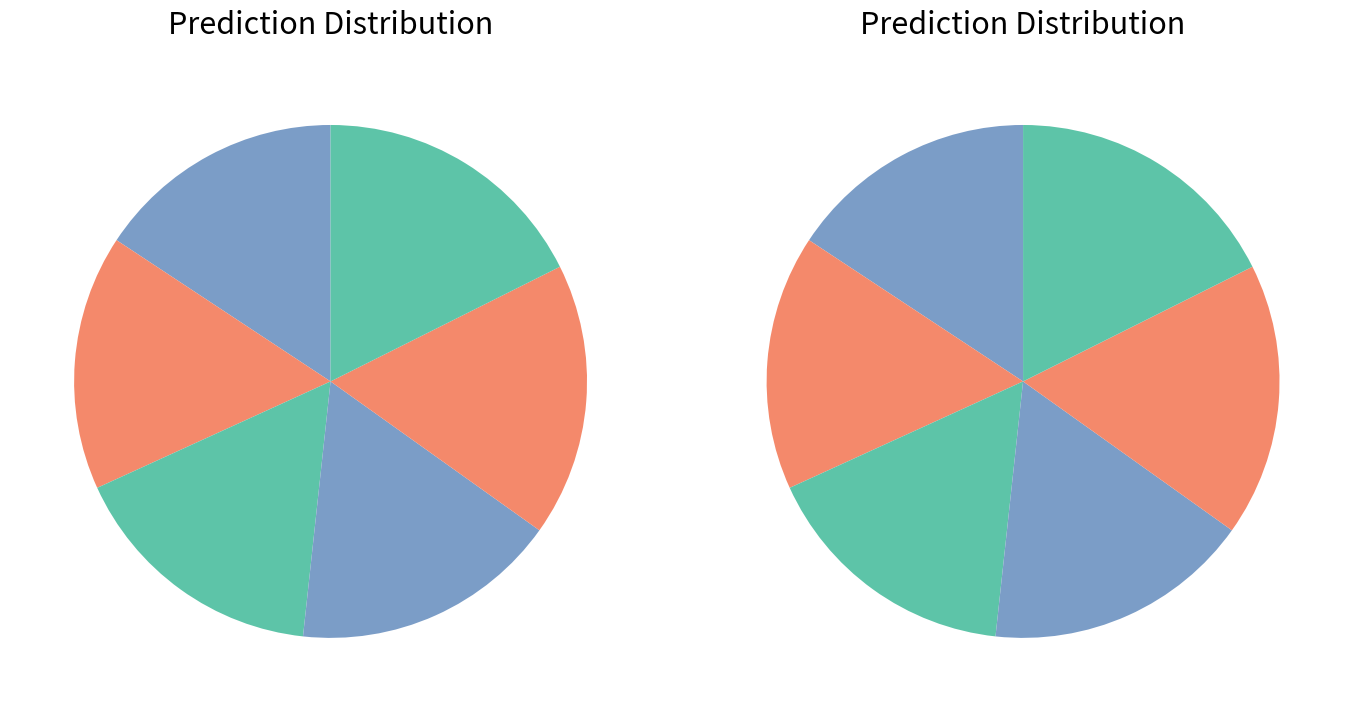

Is FI_spac=0.2 the majority of the pie?

No